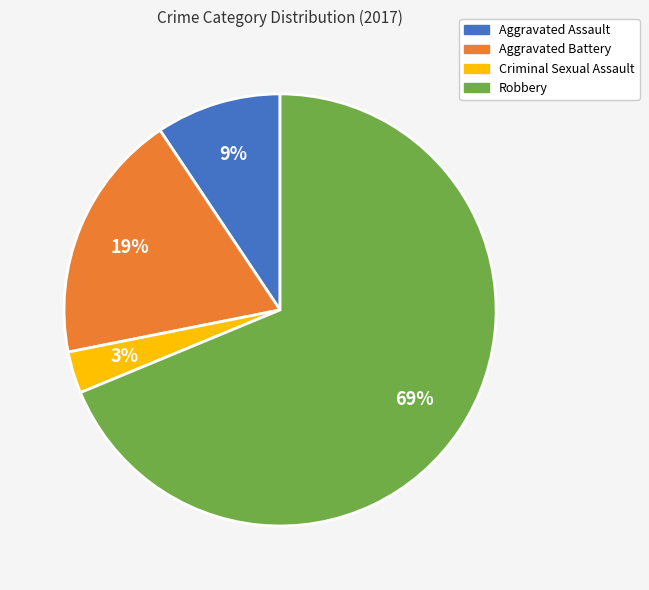

Is the sum of Aggravated Battery and Robbery greater than half?

Yes